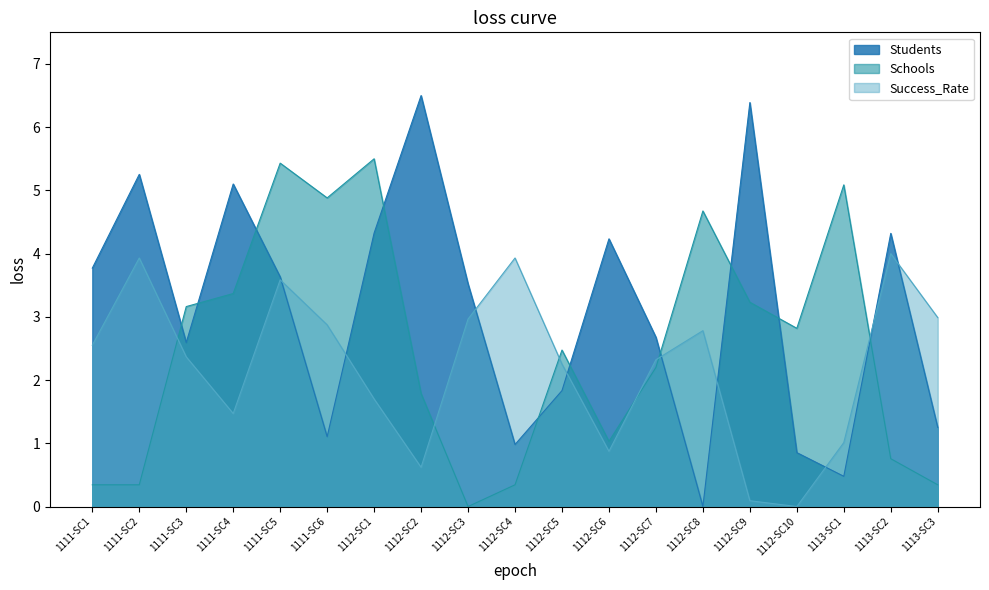

Which series has the largest total across all categories?

Students